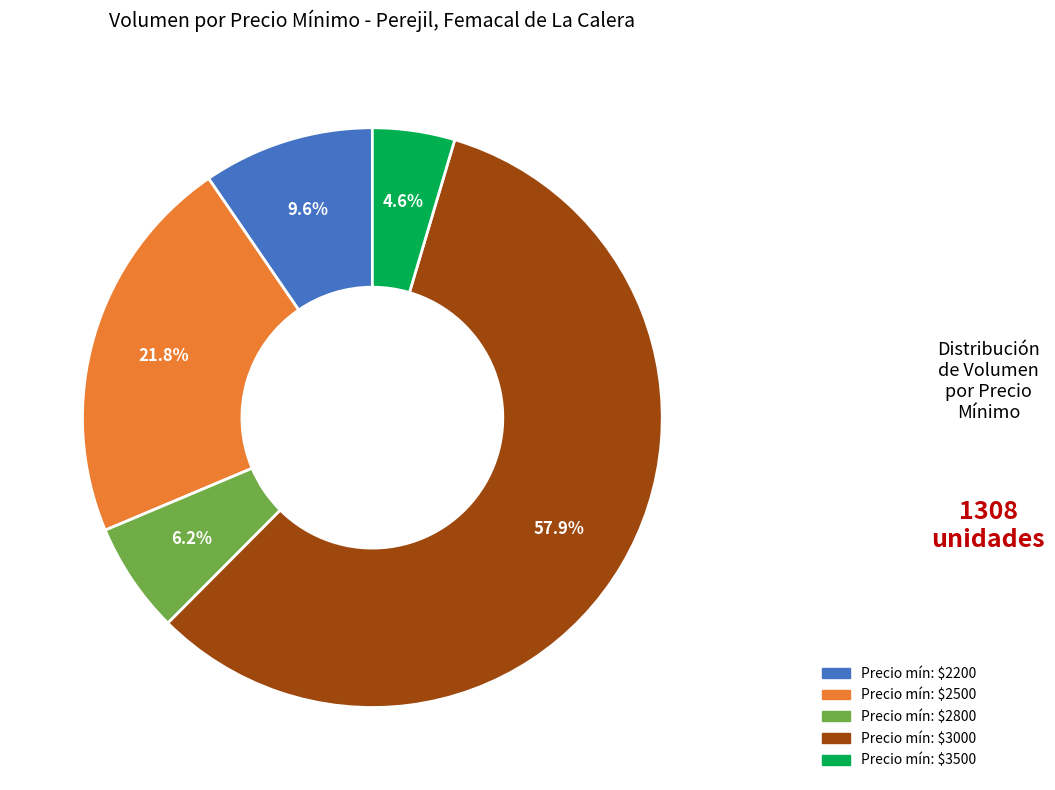

Is there a majority slice in this chart?

Yes